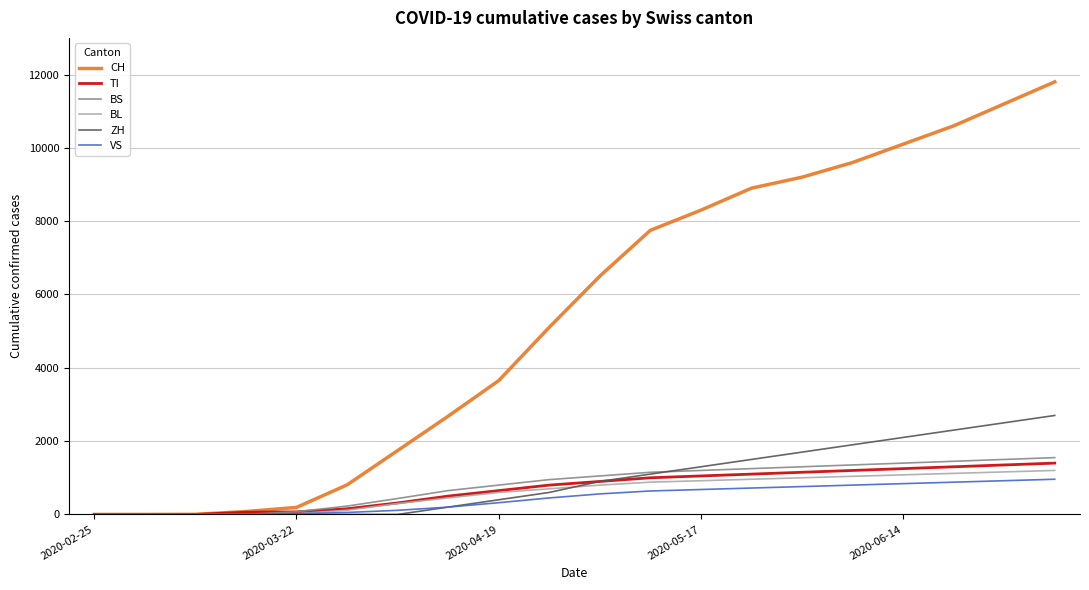

What is the greatest value displayed?

11800